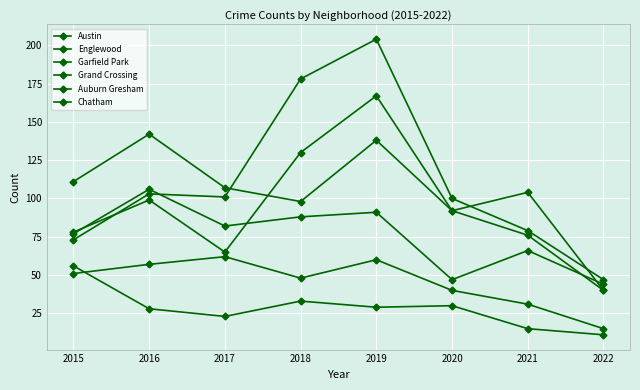

What is the sum of all Austin values?

775